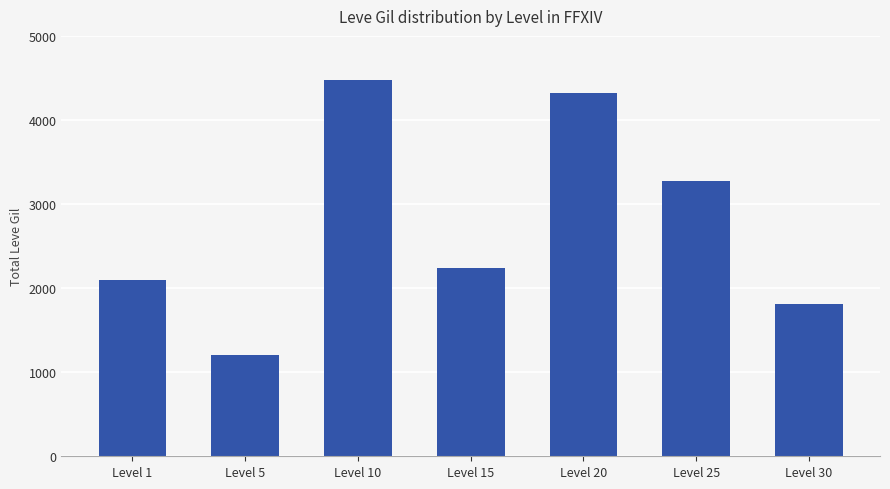

Does the chart contain stacked bars?

No